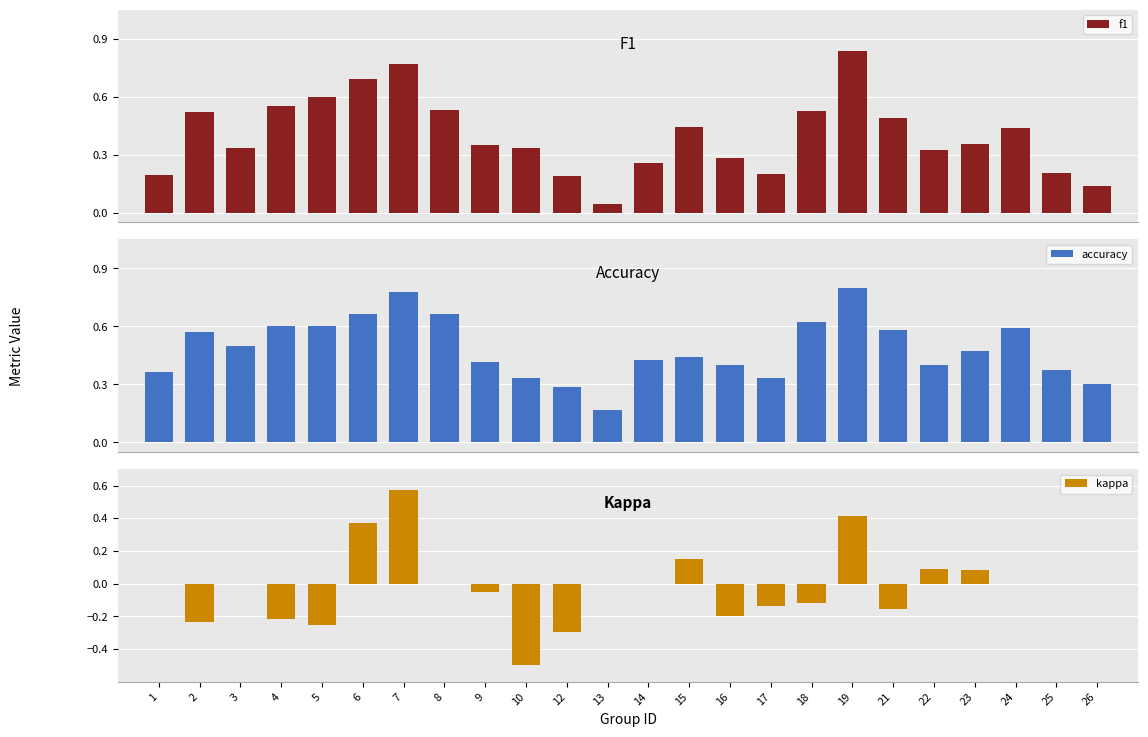

Reading right to left, what are all the values shown in this chart?

f1: 0.1	0.2	0.4	0.4	0.3	0.5	0.8	0.5	0.2	0.3	0.4	0.3	0.0	0.2	0.3	0.4	0.5	0.8	0.7	0.6	0.6	0.3	0.5	0.2
accuracy: 0.3	0.4	0.6	0.5	0.4	0.6	0.8	0.6	0.3	0.4	0.4	0.4	0.2	0.3	0.3	0.4	0.7	0.8	0.7	0.6	0.6	0.5	0.6	0.4
kappa: 0.0	0.0	0.0	0.1	0.1	-0.2	0.4	-0.1	-0.1	-0.2	0.2	0.0	0.0	-0.3	-0.5	-0.1	0.0	0.6	0.4	-0.2	-0.2	0.0	-0.2	0.0